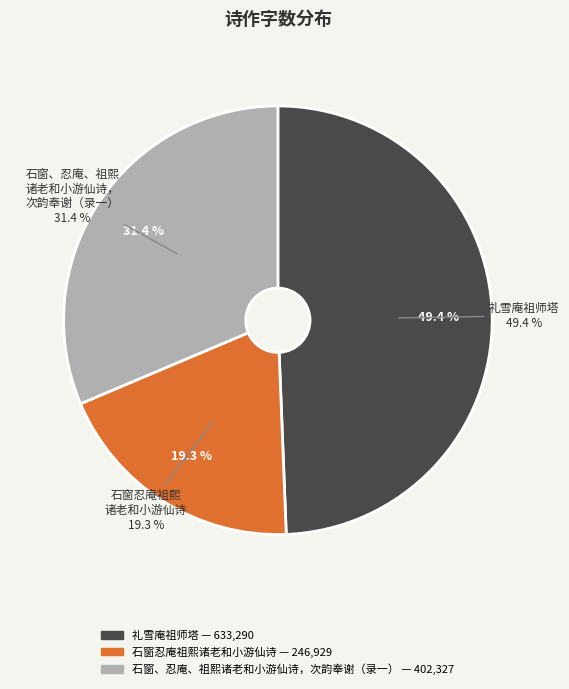

Does any single category account for the majority?

No